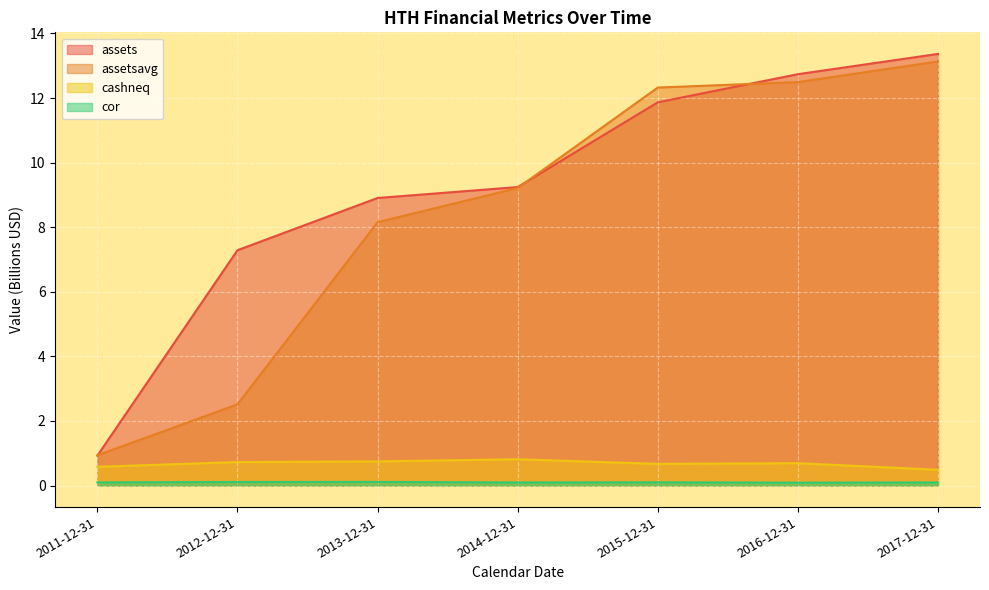

What are all the series names shown in the legend?

assets, assetsavg, cashneq, cor